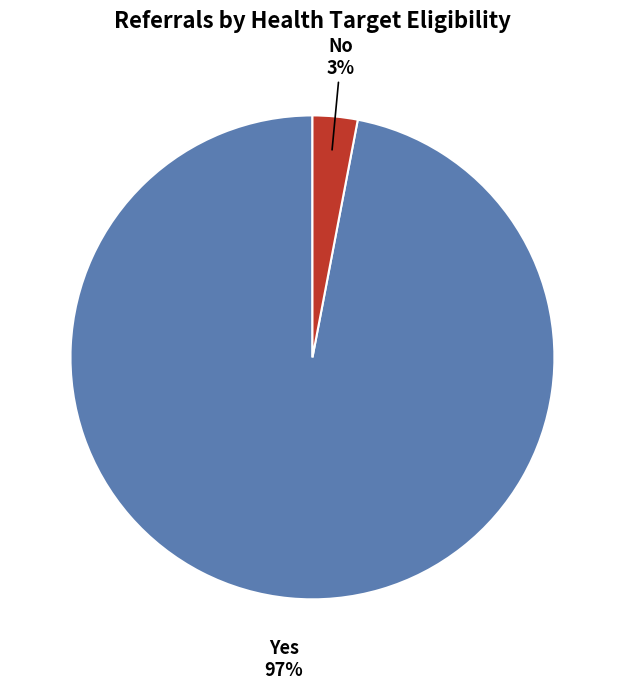

Is there any slice that represents more than half of the pie?

Yes